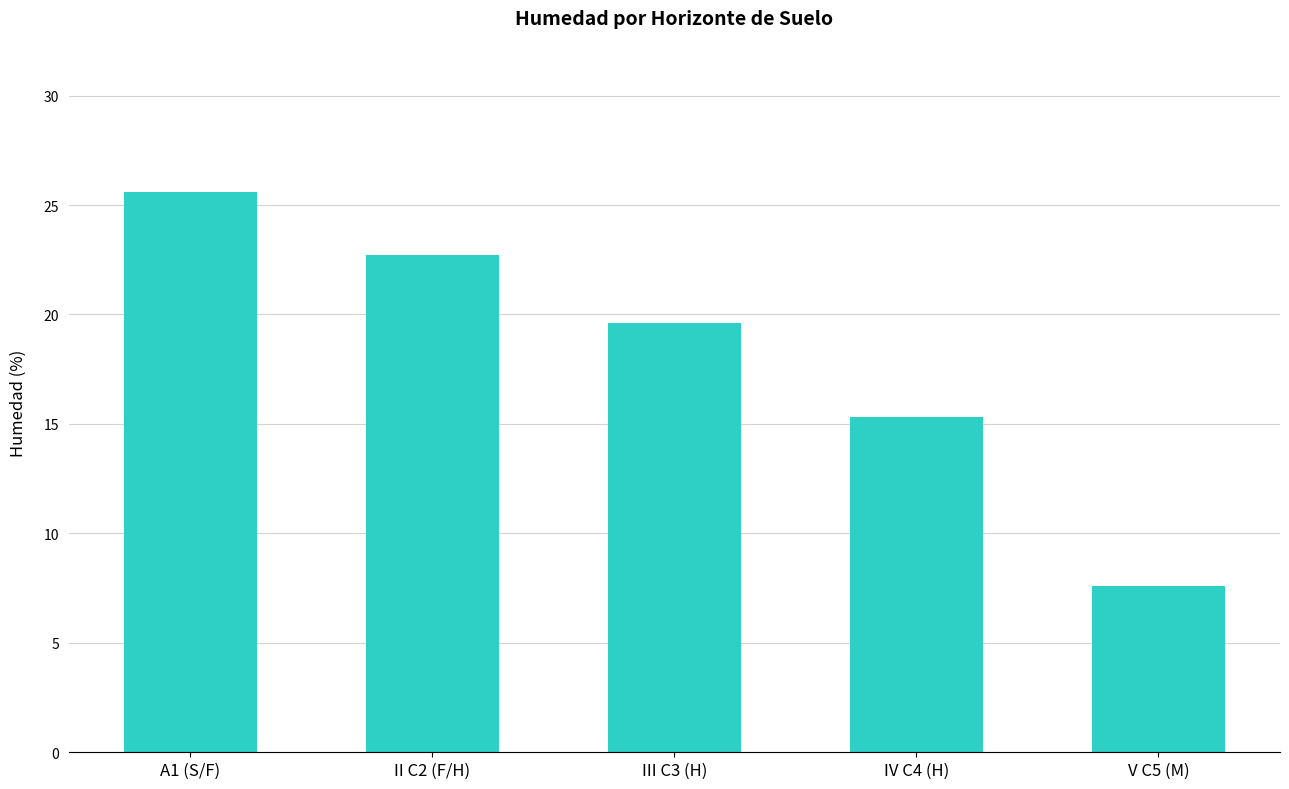

What is the label of the 5th bar from the left?

V C5 (M)